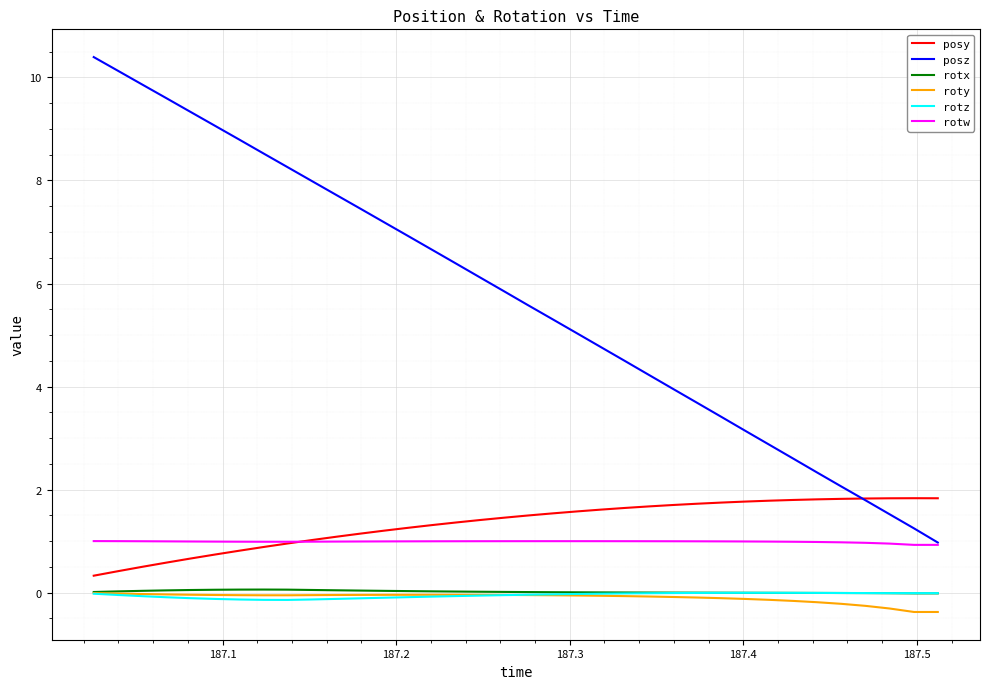

Which series has the largest total across all categories?

posz